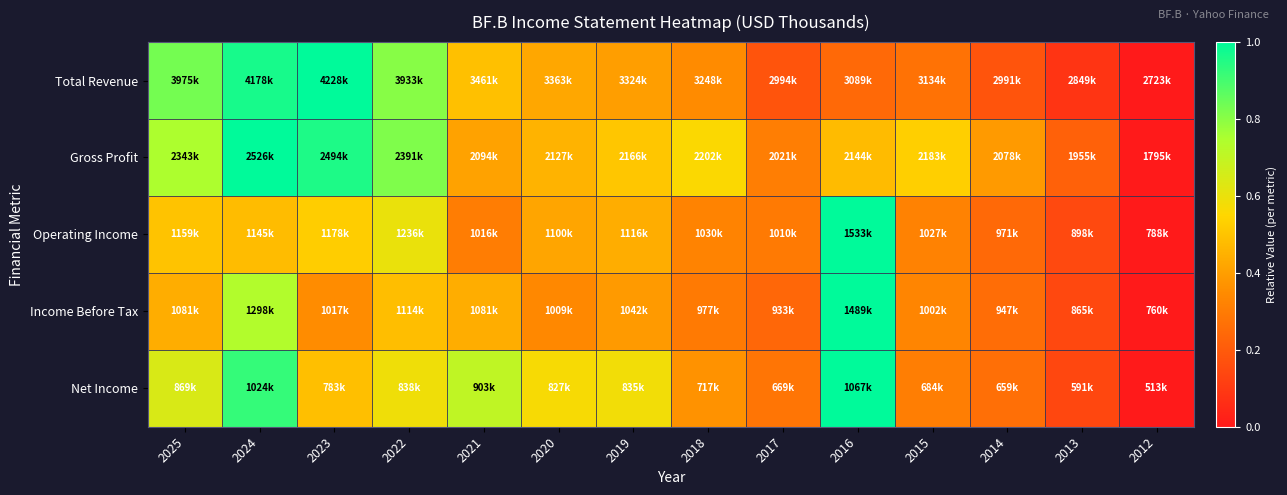

Reading left to right, extract all data points from this chart.

Total Revenue: 2025=0.8	2024=1.0	2023=1.0	2022=0.8	2021=0.5	2020=0.4	2019=0.4	2018=0.3	2017=0.2	2016=0.2	2015=0.3	2014=0.2	2013=0.1	2012=0.0
Gross Profit: 2025=0.7	2024=1.0	2023=1.0	2022=0.8	2021=0.4	2020=0.5	2019=0.5	2018=0.6	2017=0.3	2016=0.5	2015=0.5	2014=0.4	2013=0.2	2012=0.0
Operating Income: 2025=0.5	2024=0.5	2023=0.5	2022=0.6	2021=0.3	2020=0.4	2019=0.4	2018=0.3	2017=0.3	2016=1.0	2015=0.3	2014=0.2	2013=0.1	2012=0.0
Income Before Tax: 2025=0.4	2024=0.7	2023=0.4	2022=0.5	2021=0.4	2020=0.3	2019=0.4	2018=0.3	2017=0.2	2016=1.0	2015=0.3	2014=0.3	2013=0.1	2012=0.0
Net Income: 2025=0.6	2024=0.9	2023=0.5	2022=0.6	2021=0.7	2020=0.6	2019=0.6	2018=0.4	2017=0.3	2016=1.0	2015=0.3	2014=0.3	2013=0.1	2012=0.0